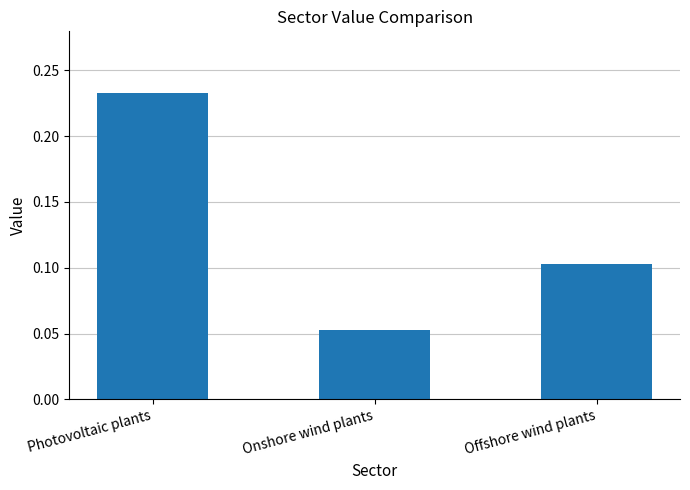

The value at Offshore wind plants is 0.1. True or false?

True